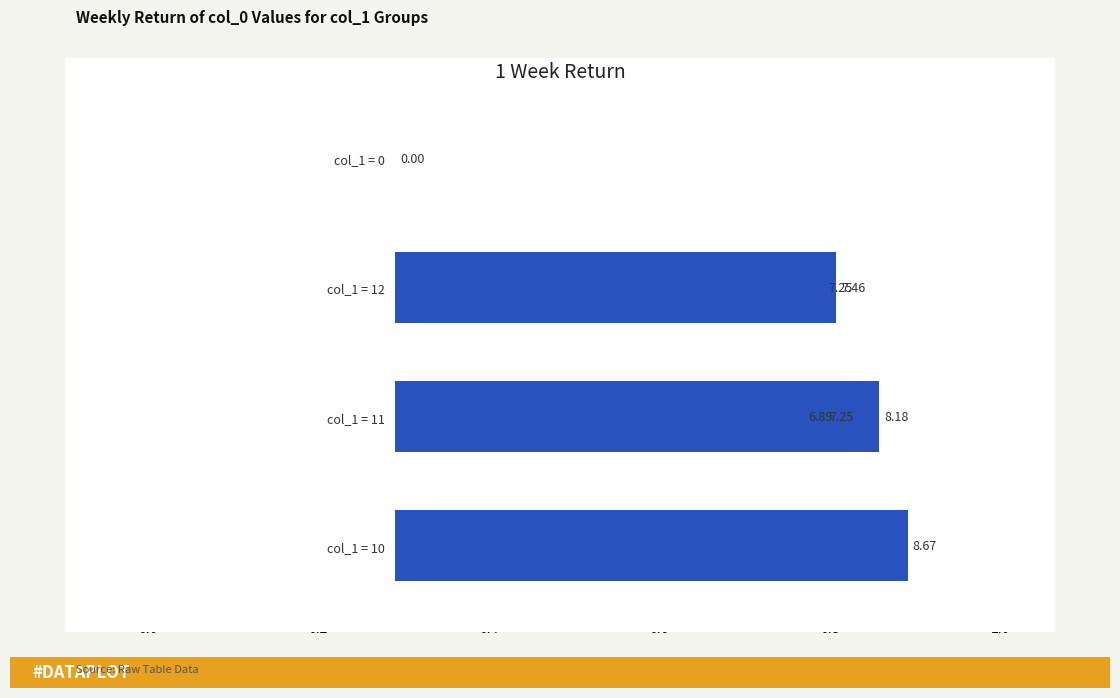

What is the greatest value displayed?

8.7